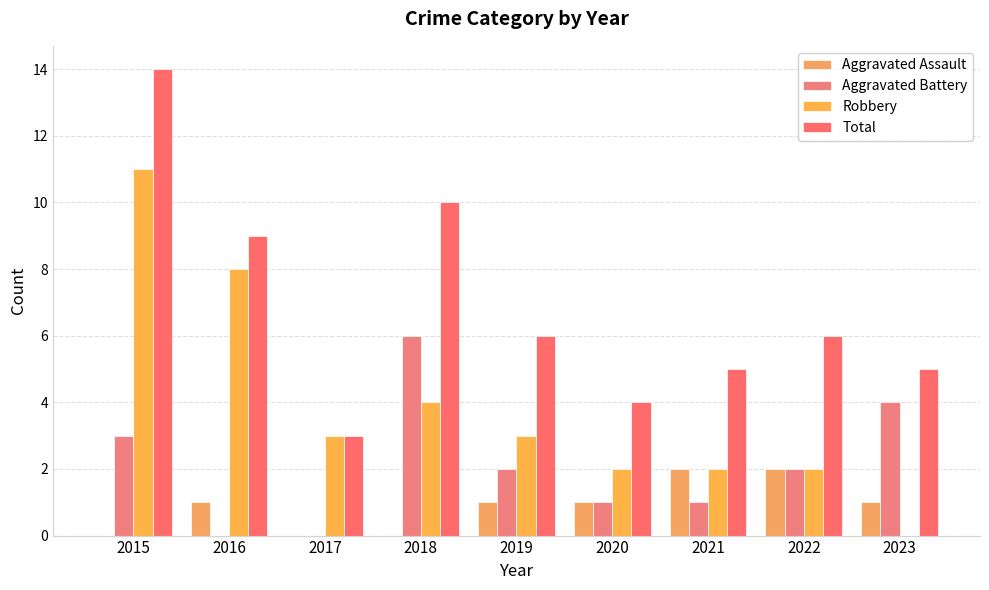

Reading right to left, list all the values displayed in this chart.

Aggravated Assault: 1	2	2	1	1	0	0	1	0
Aggravated Battery: 4	2	1	1	2	6	0	0	3
Robbery: 0	2	2	2	3	4	3	8	11
Total: 5	6	5	4	6	10	3	9	14